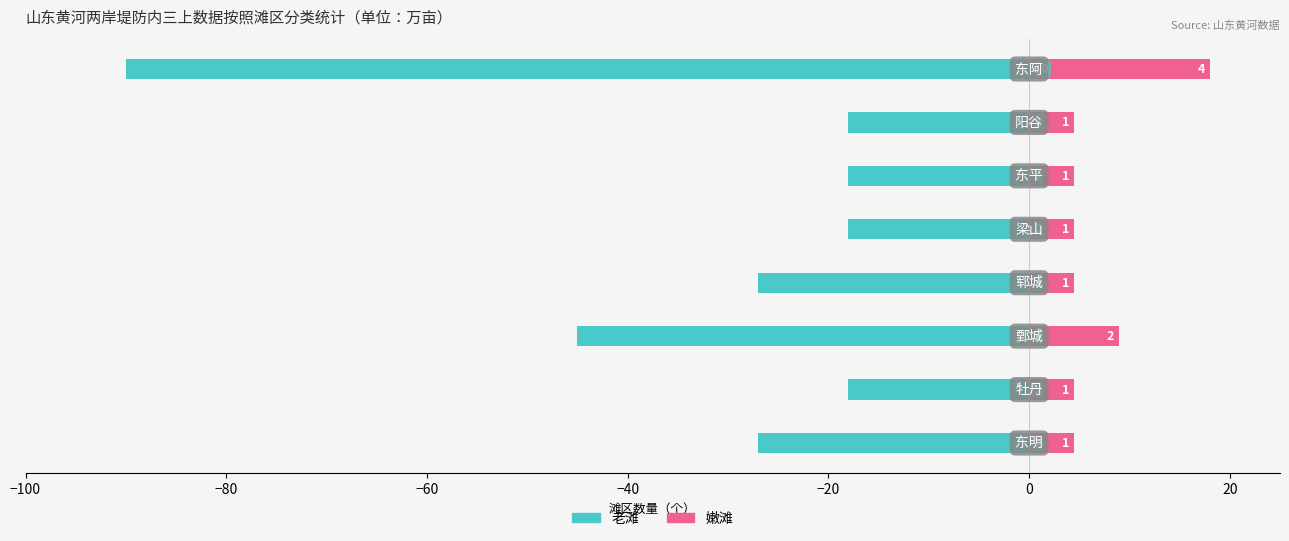

Is it true that 嫩滩 equals 4.5 at 20?

True